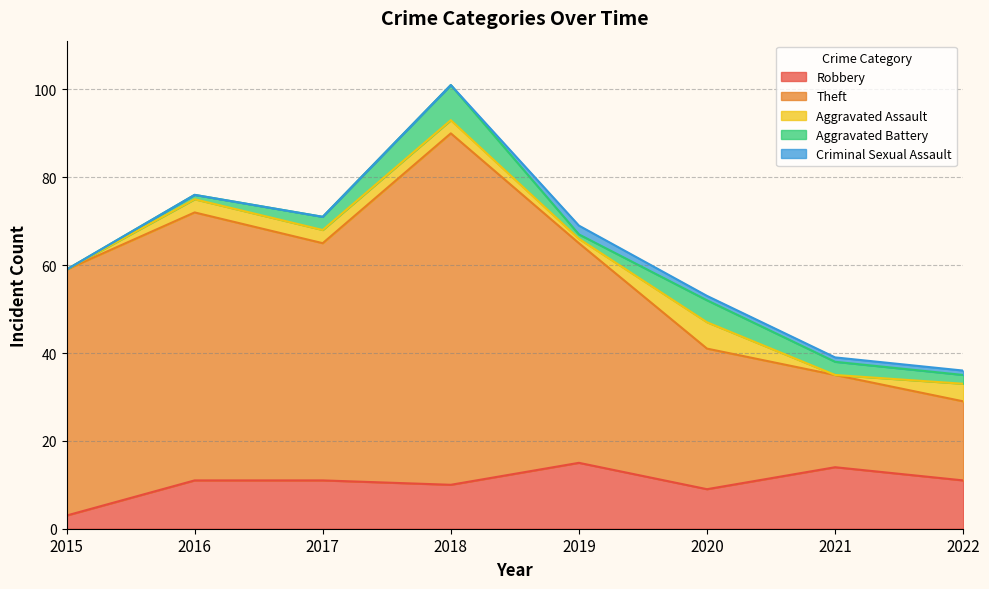

True or false: Robbery and Aggravated Assault cross at least once.

False